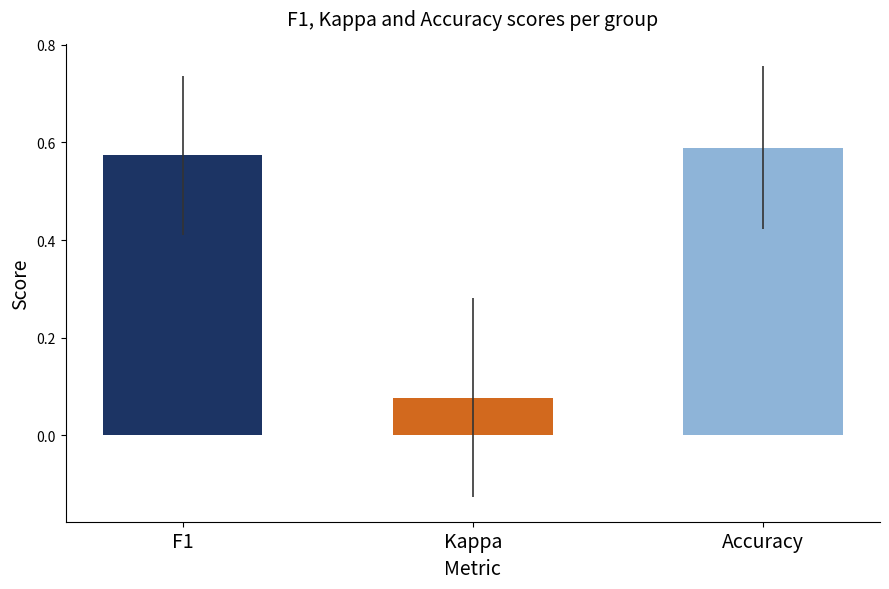

True or false: the data shows 0.0 at Kappa.

False